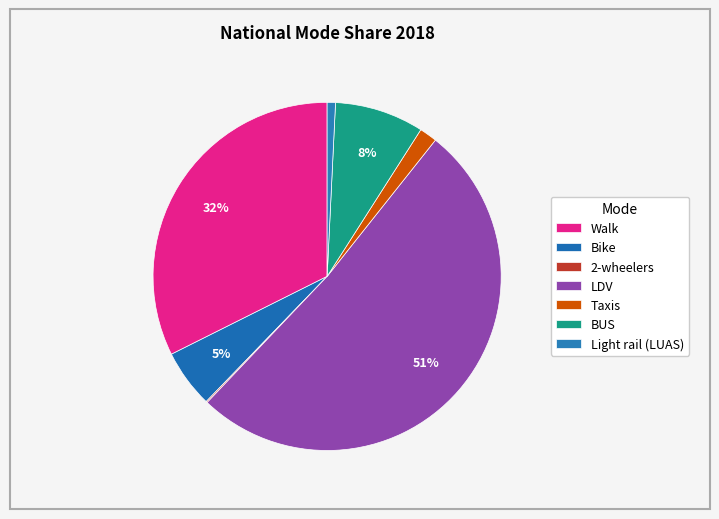

Is it true that LDV is 64% of the pie?

False